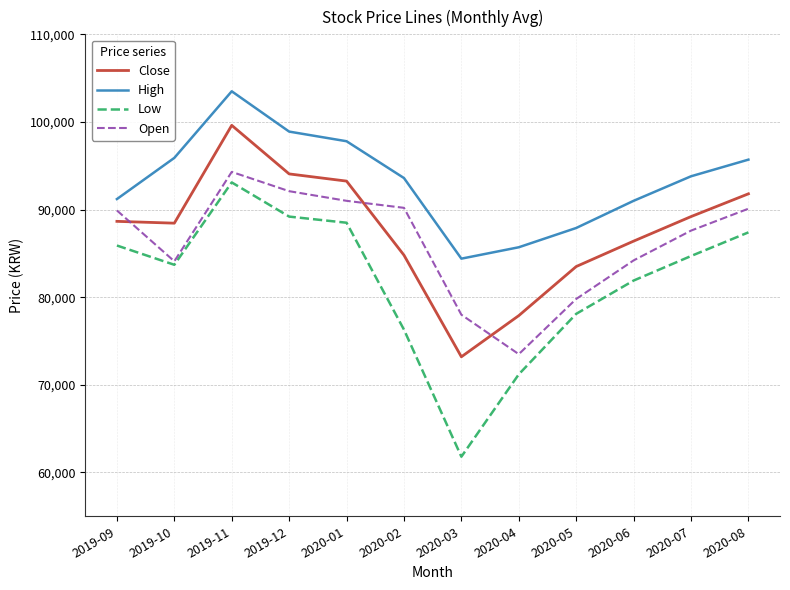

In Low, how many points are higher than both neighbors (excluding endpoints)?

1